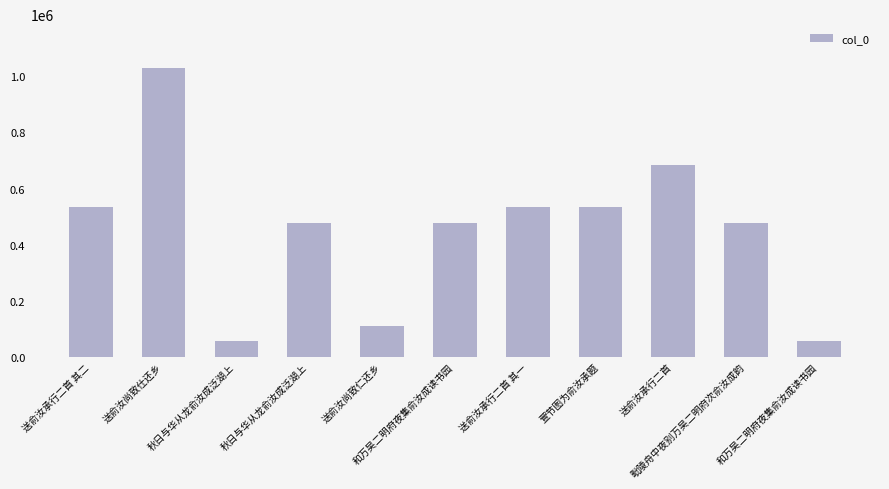

Where does the data first go above 475968?

送俞汝承行二首 其二